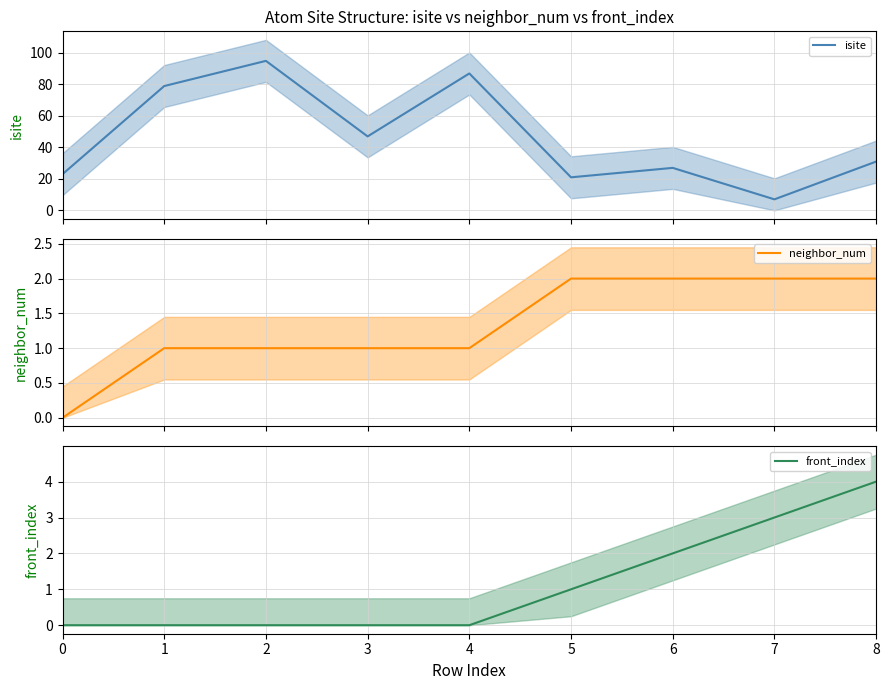

Reading left to right, list all the values displayed in this chart.

isite: 0=23	1=79	2=95	3=47	4=87	5=21	6=27	7=7	8=31
neighbor_num: 0=0	1=1	2=1	3=1	4=1	5=2	6=2	7=2	8=2
front_index: 0=0	1=0	2=0	3=0	4=0	5=1	6=2	7=3	8=4